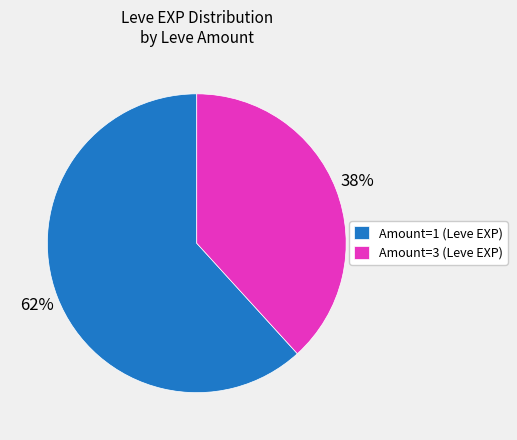

Which has a higher value, Amount=1 (Leve EXP) or Amount=3 (Leve EXP)?

Amount=1 (Leve EXP)